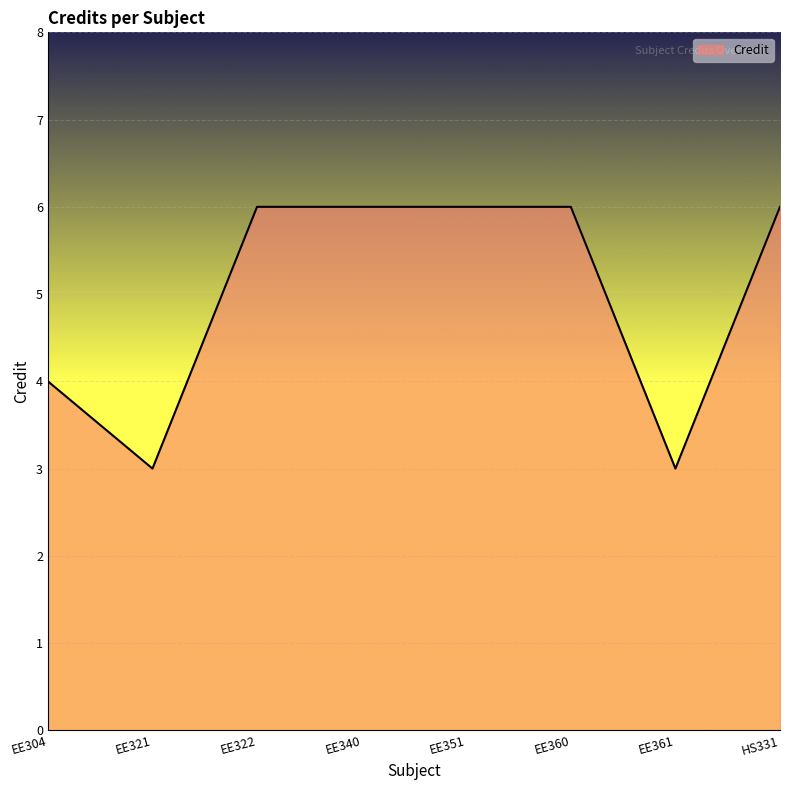

Is it true that the value at EE322 is 2?

False